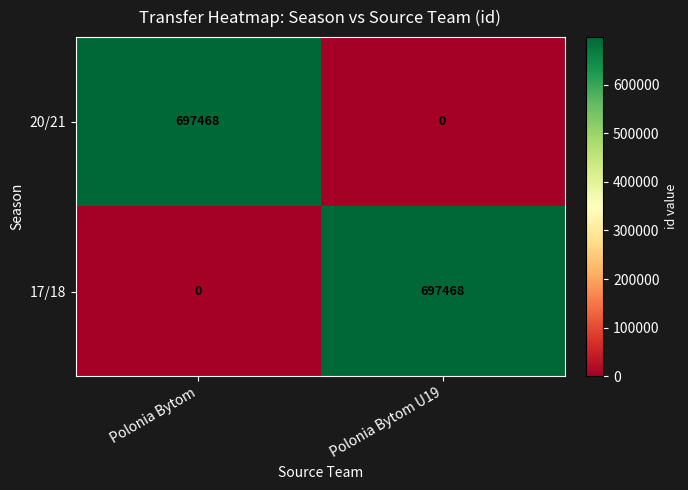

How many categories are shown in the chart?

2